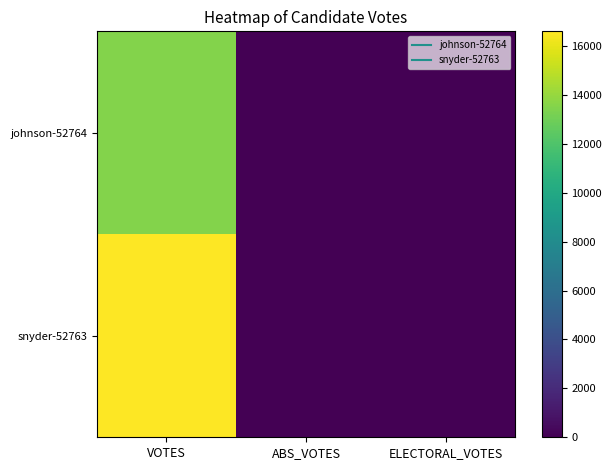

At which category is the sum across all series the highest?

VOTES